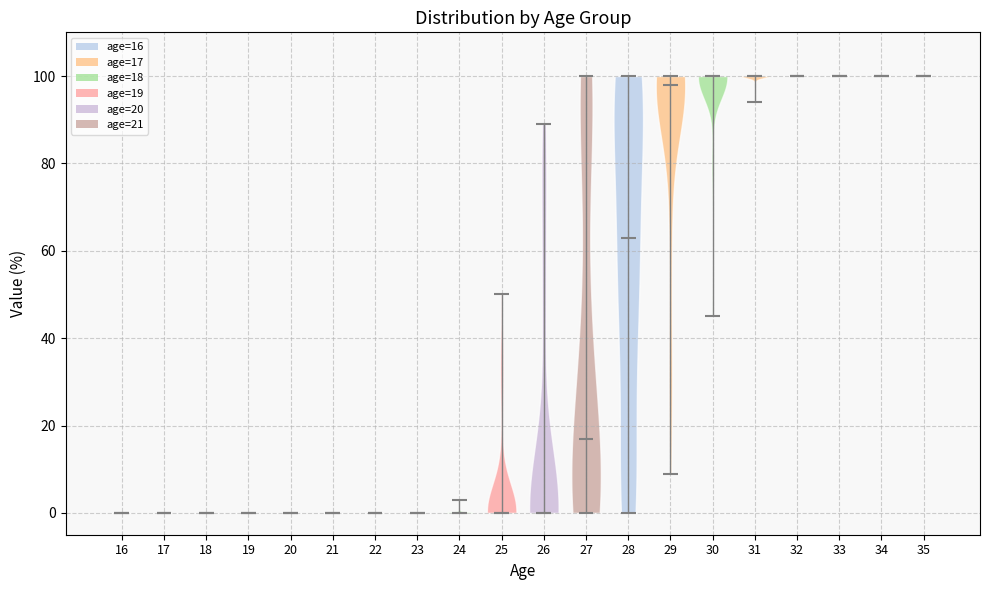

Where does the median line of the violin at x = 34 sit on the y-axis? The values are not printed on the chart, so give them approximately, as read against the axis.

100